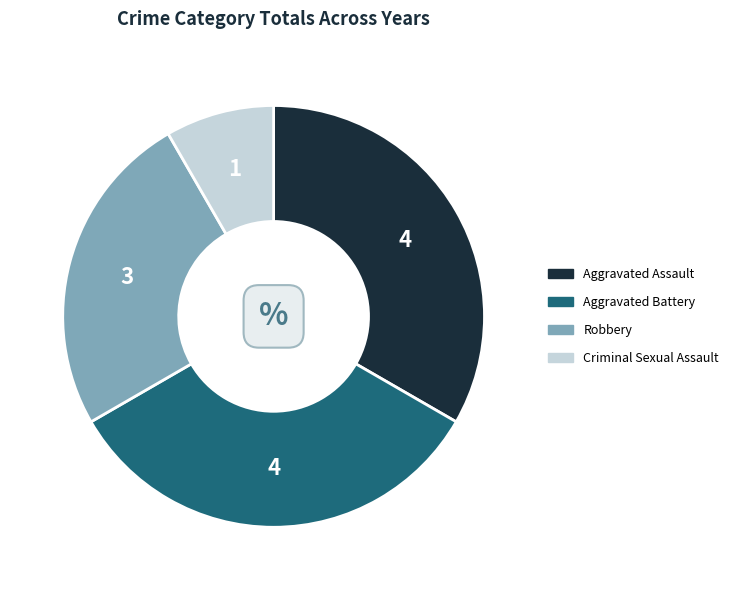

True or false: Aggravated Battery accounts for 33% of the total.

True